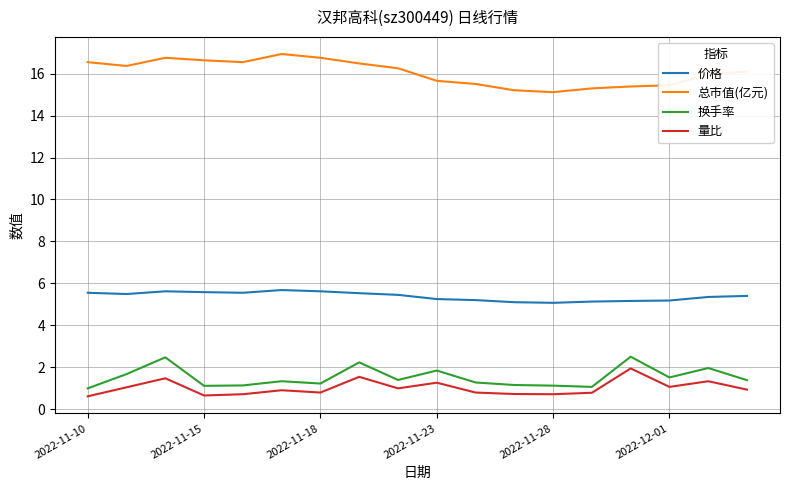

True or false: 换手率 and 价格 cross at least once.

False